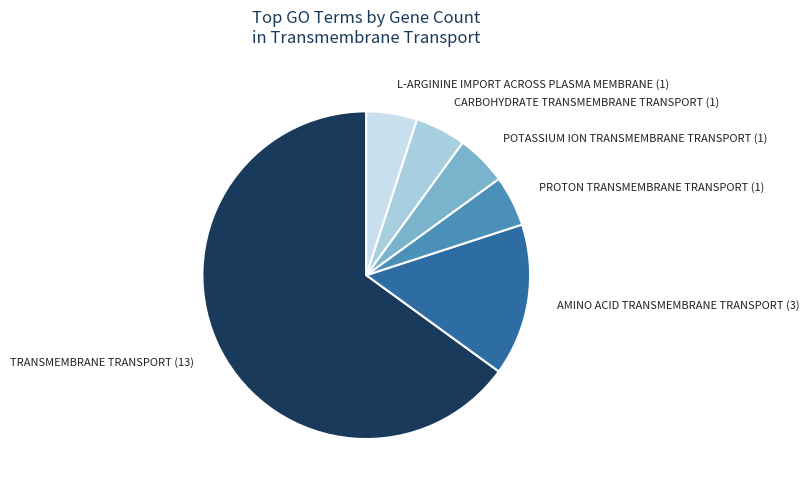

Do CARBOHYDRATE TRANSMEMBRANE TRANSPORT (1) and TRANSMEMBRANE TRANSPORT (13) together represent more than half of the pie?

Yes